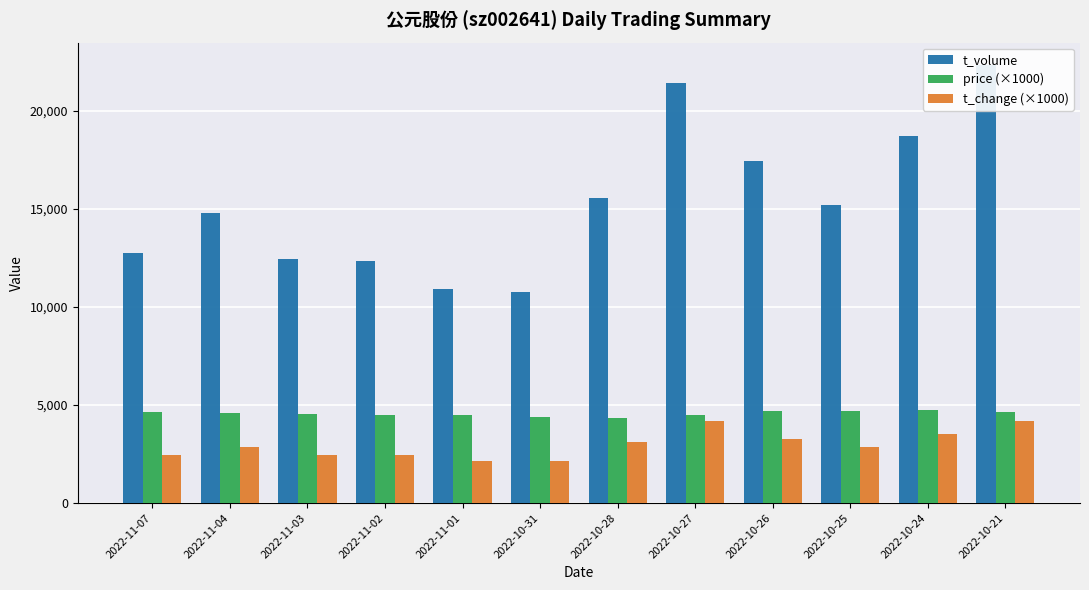

What is the label of the 3rd bar from the left?

2022-11-03